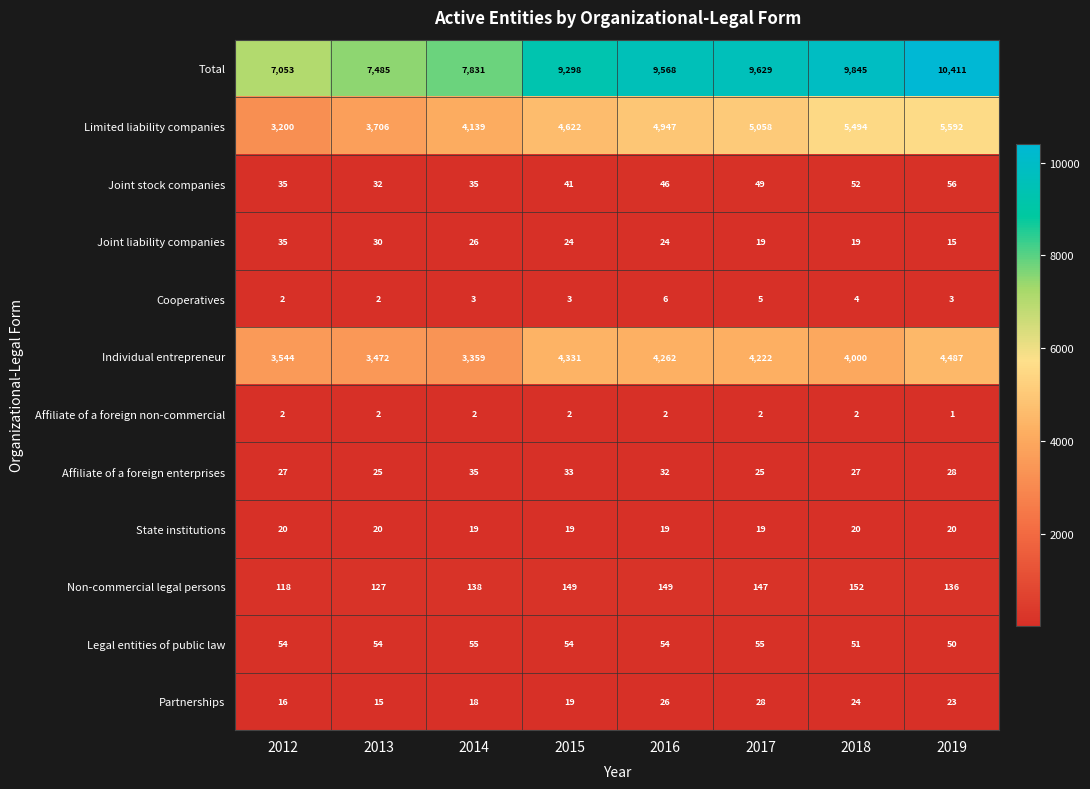

What is the total value across all series at 2015?

18595